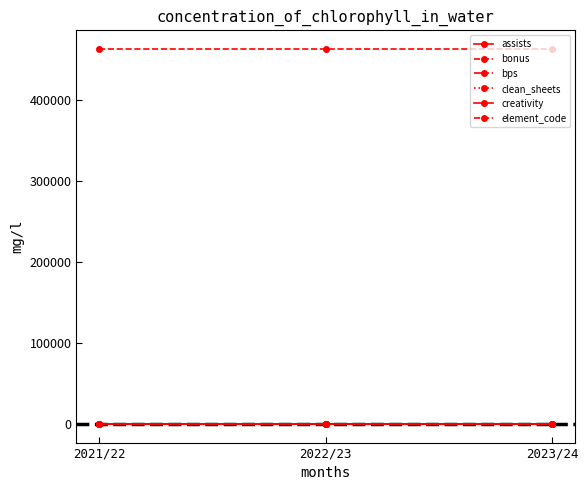

List the labels in order of bonus value, smallest first.

2021/22, 2022/23, 2023/24